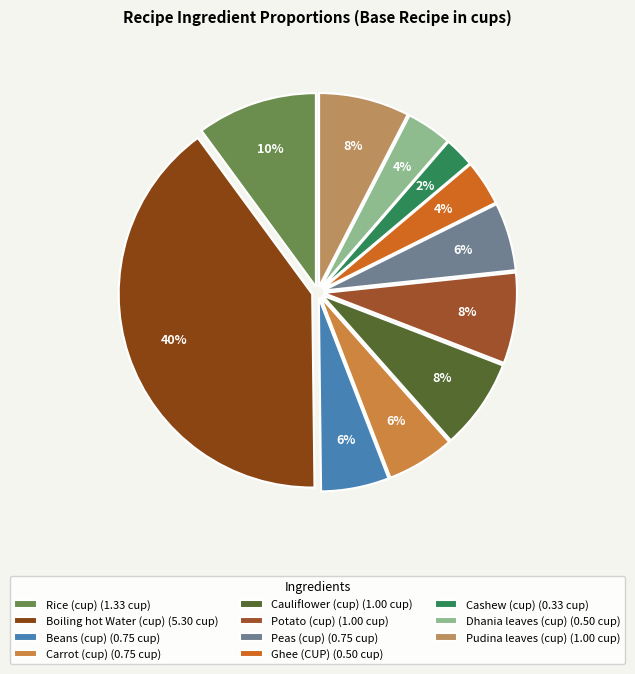

What percentage is the Rice (cup) slice, to the nearest percent?

10%